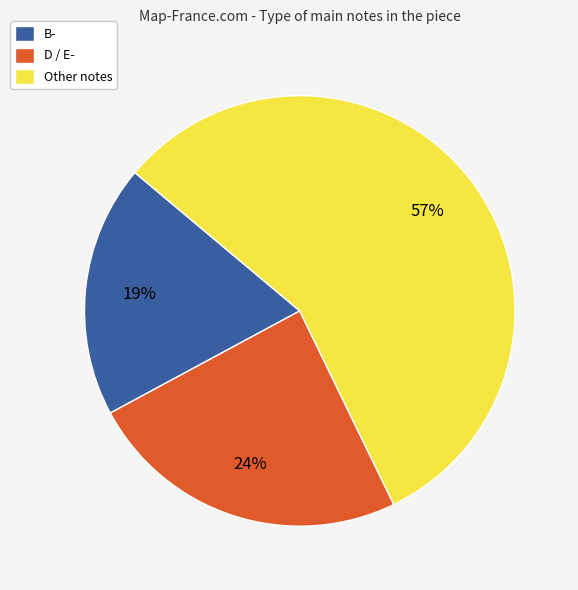

What is the ratio of the value at D / E- to the value at B-?

1.3